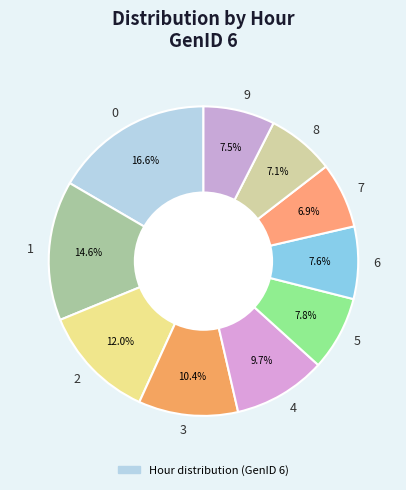

How many segments does this pie chart have?

10